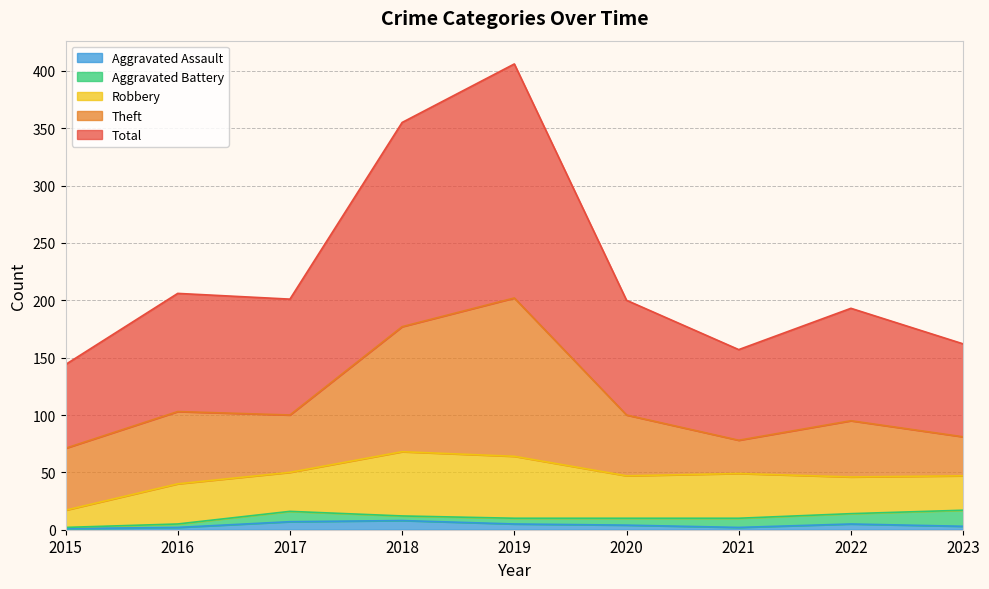

The value of Theft at 2015 is 54. True or false?

True